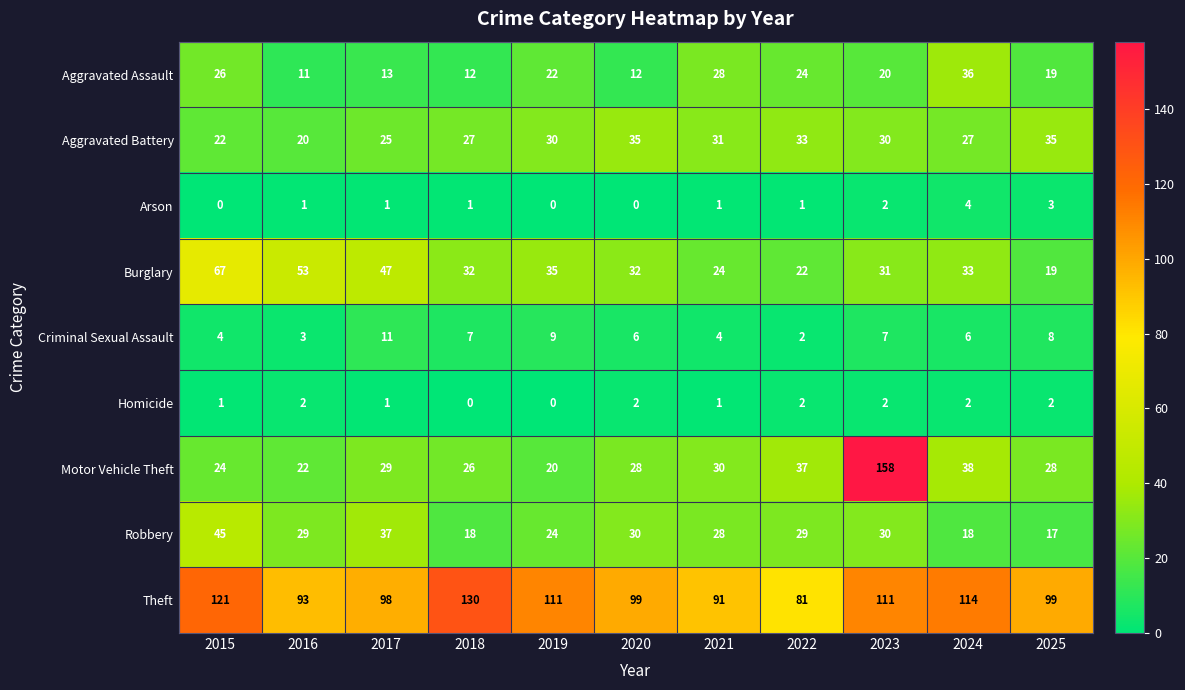

Is it true that Homicide equals 1 at 2015?

True